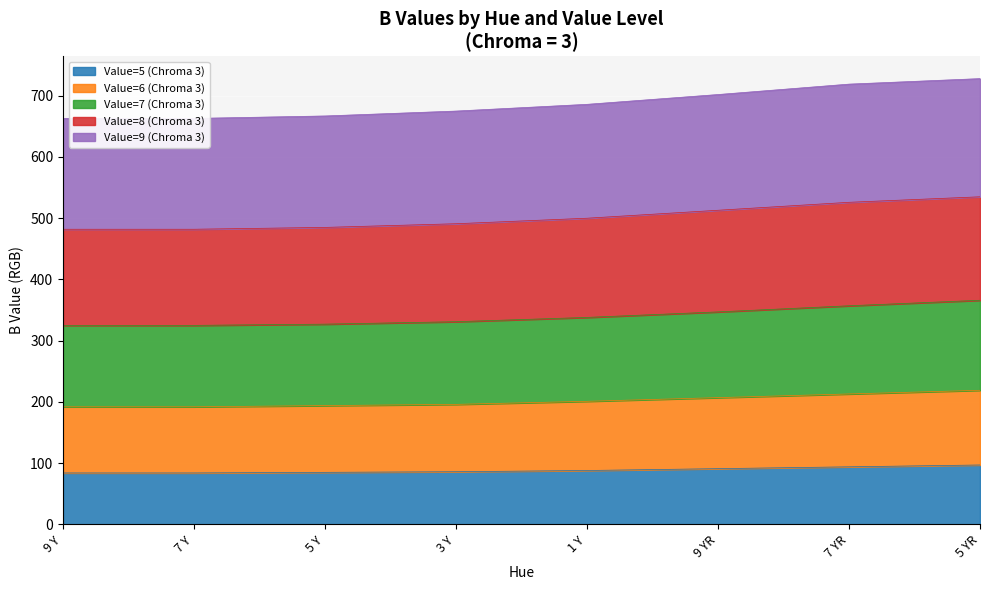

Is it true that Value=9 (Chroma 3) equals 316 at 5 Y?

False